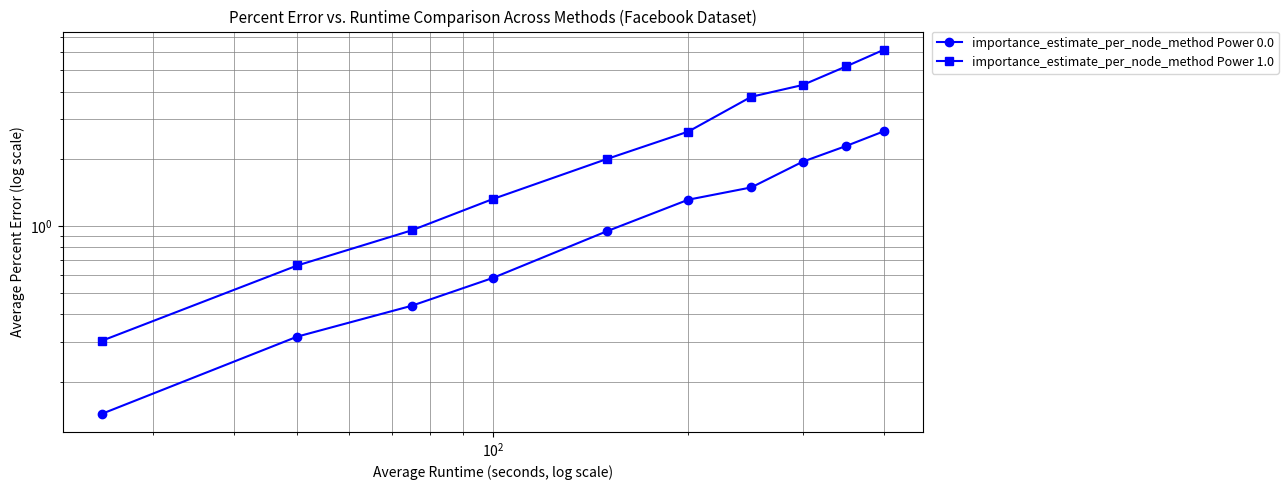

True or false: importance_estimate_per_node_method Power 0.0 and importance_estimate_per_node_method Power 1.0 cross at least once.

False